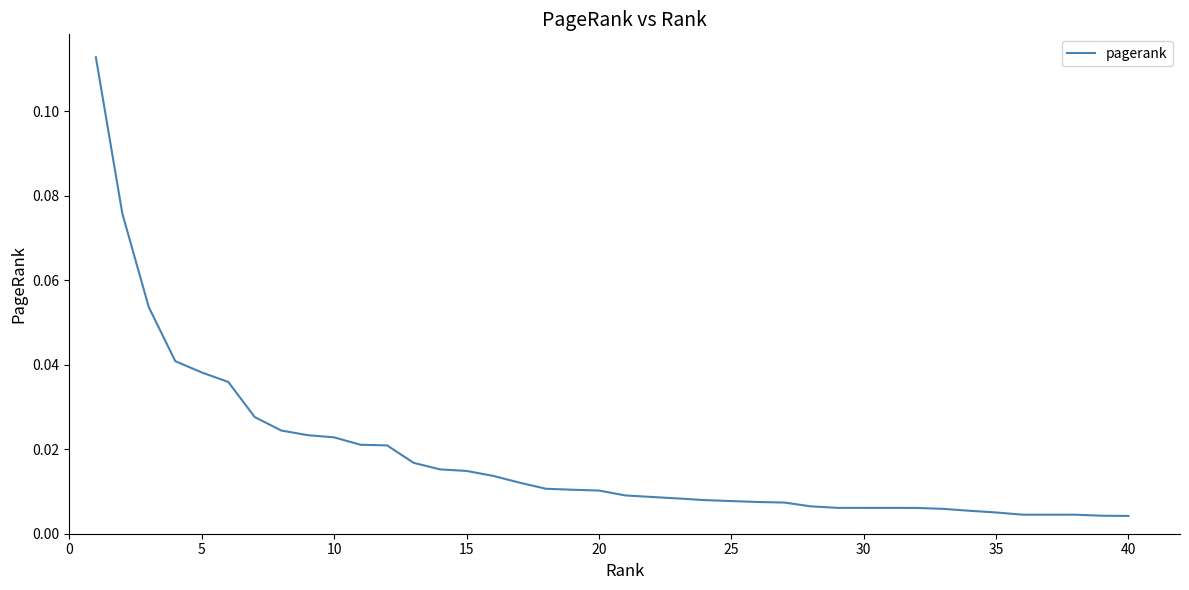

Does the chart display data point markers on the line(s)?

No